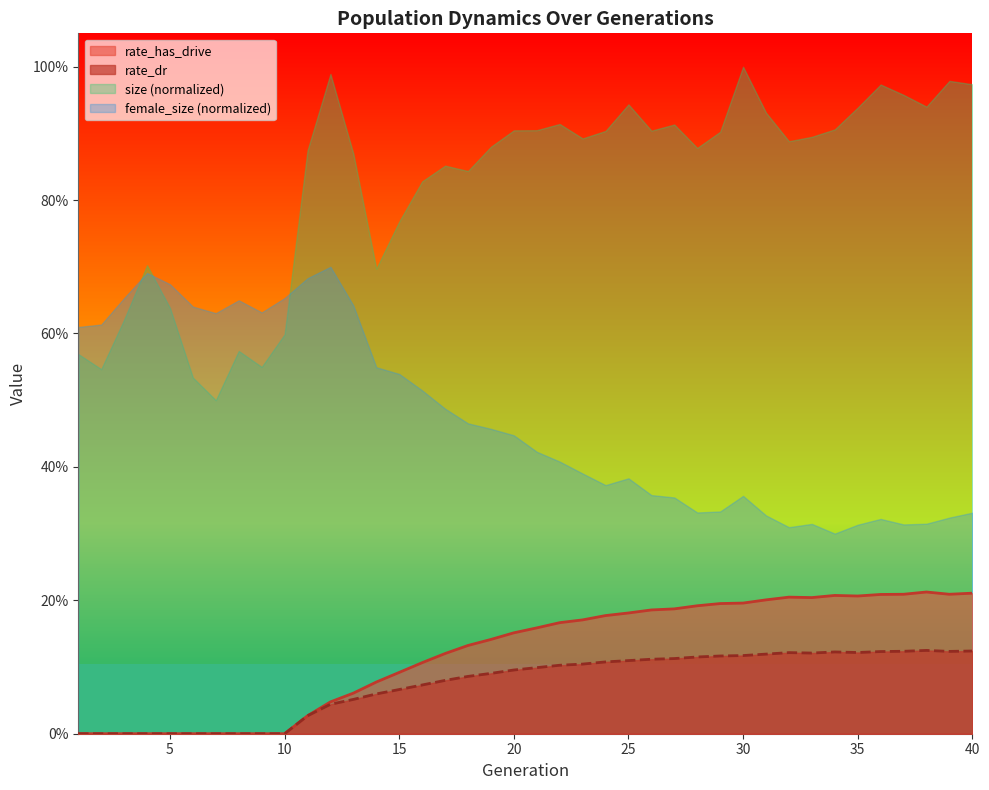

What is the value of the rate_has_drive point at the 29th from the left?

0.2